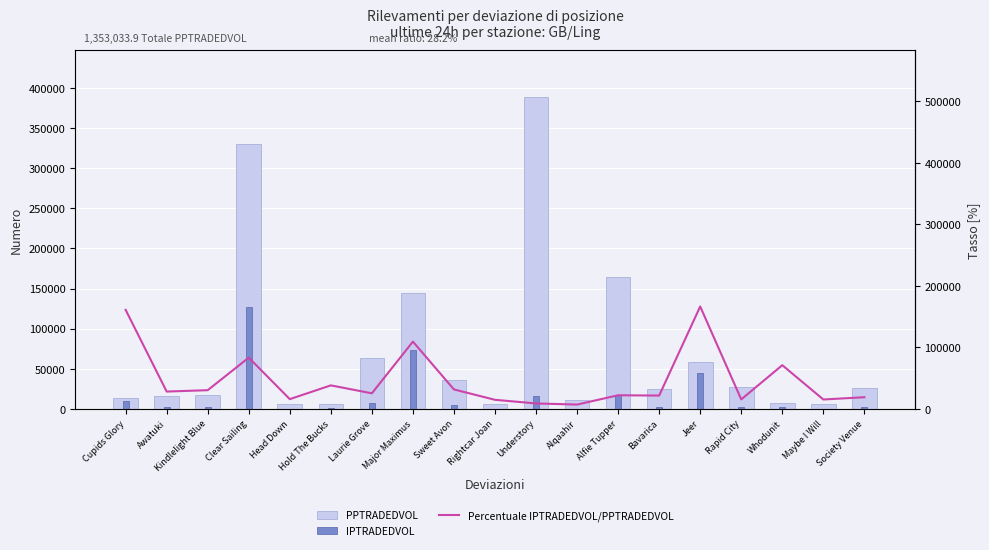

What is the greatest value displayed?

388563.9